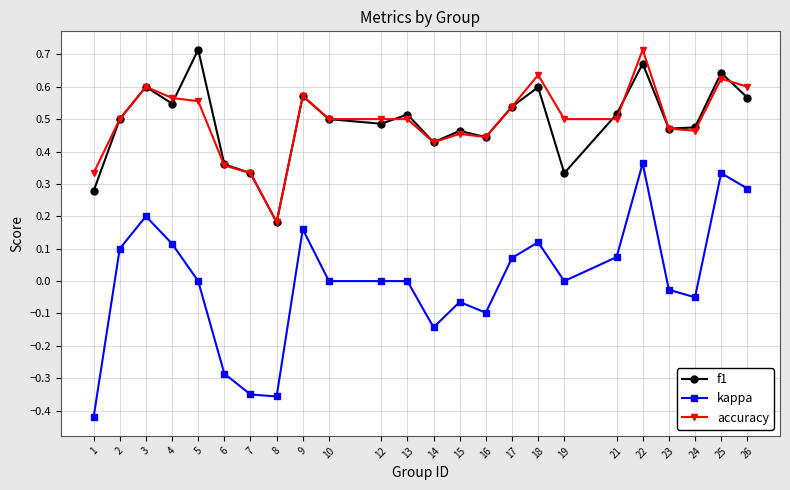

At which category does accuracy reach its first local peak?

3